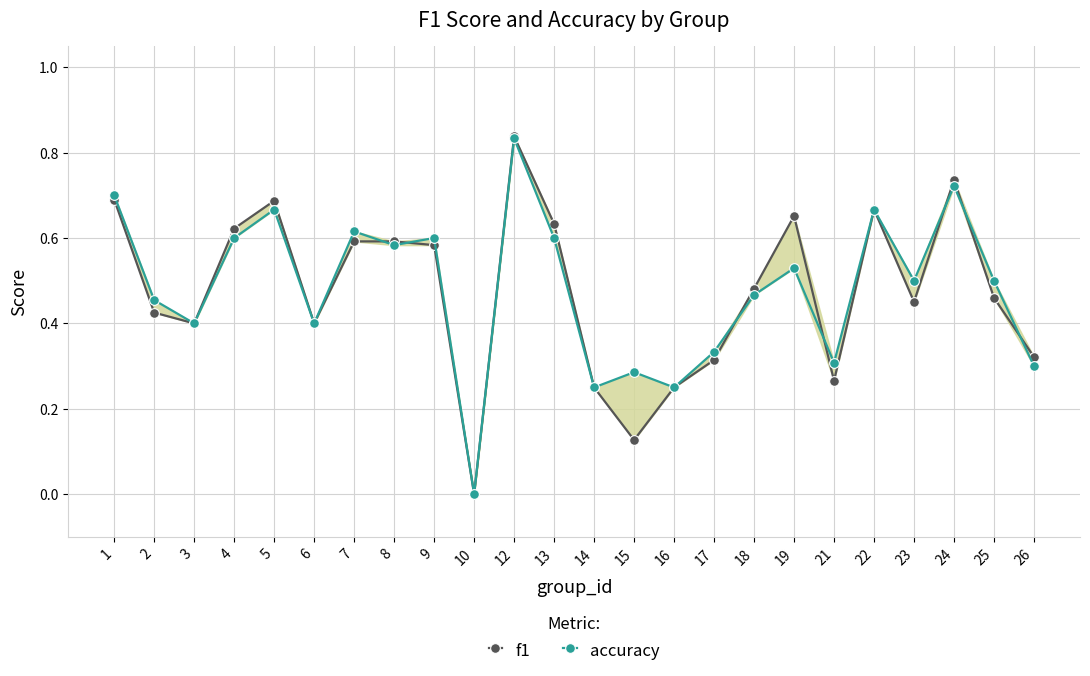

What is the highest value of the f1 series?

0.8